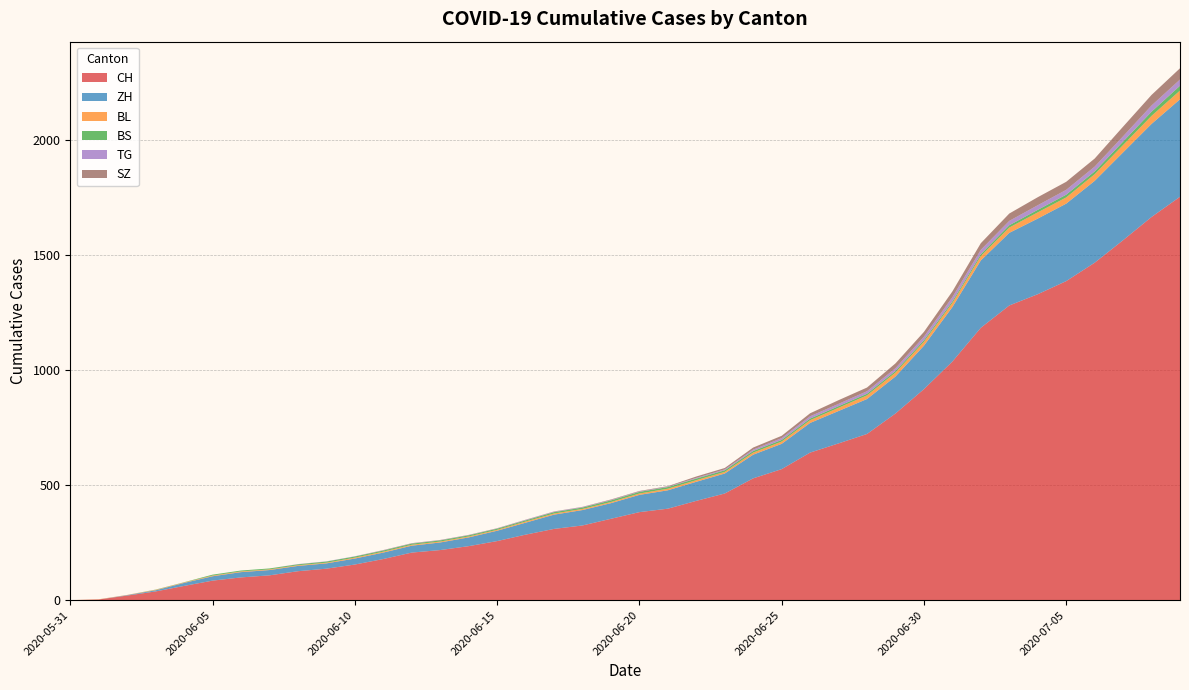

Reading left to right, what are all the values shown in this chart?

CH: 2020-05-31=0	2020-06-01=3	2020-06-02=20	2020-06-03=38	2020-06-04=62	2020-06-05=85	2020-06-06=99	2020-06-07=108	2020-06-08=126	2020-06-09=137	2020-06-10=155	2020-06-11=179	2020-06-12=207	2020-06-13=218	2020-06-14=235	2020-06-15=257	2020-06-16=285	2020-06-17=310	2020-06-18=325	2020-06-19=354	2020-06-20=383	2020-06-21=398	2020-06-22=432	2020-06-23=464	2020-06-24=530	2020-06-25=570	2020-06-26=642	2020-06-27=682	2020-06-28=723	2020-06-29=812	2020-06-30=918	2020-07-01=1038	2020-07-02=1185	2020-07-03=1282	2020-07-04=1331	2020-07-05=1388	2020-07-06=1468	2020-07-07=1566	2020-07-08=1667	2020-07-09=1755
ZH: 2020-05-31=0	2020-06-01=0	2020-06-02=2	2020-06-03=5	2020-06-04=13	2020-06-05=19	2020-06-06=23	2020-06-07=23	2020-06-08=23	2020-06-09=23	2020-06-10=26	2020-06-11=28	2020-06-12=30	2020-06-13=33	2020-06-14=38	2020-06-15=45	2020-06-16=52	2020-06-17=62	2020-06-18=67	2020-06-19=68	2020-06-20=75	2020-06-21=80	2020-06-22=83	2020-06-23=87	2020-06-24=103	2020-06-25=110	2020-06-26=129	2020-06-27=141	2020-06-28=152	2020-06-29=161	2020-06-30=189	2020-07-01=237	2020-07-02=293	2020-07-03=316	2020-07-04=329	2020-07-05=337	2020-07-06=356	2020-07-07=382	2020-07-08=405	2020-07-09=424
BL: 2020-05-31=0	2020-06-01=1	2020-06-02=1	2020-06-03=2	2020-06-04=2	2020-06-05=3	2020-06-06=3	2020-06-07=3	2020-06-08=3	2020-06-09=3	2020-06-10=4	2020-06-11=4	2020-06-12=4	2020-06-13=4	2020-06-14=4	2020-06-15=4	2020-06-16=5	2020-06-17=5	2020-06-18=5	2020-06-19=5	2020-06-20=6	2020-06-21=7	2020-06-22=7	2020-06-23=7	2020-06-24=9	2020-06-25=10	2020-06-26=12	2020-06-27=14	2020-06-28=16	2020-06-29=17	2020-06-30=17	2020-07-01=18	2020-07-02=19	2020-07-03=23	2020-07-04=27	2020-07-05=27	2020-07-06=29	2020-07-07=32	2020-07-08=35	2020-07-09=38
BS: 2020-05-31=0	2020-06-01=0	2020-06-02=0	2020-06-03=1	2020-06-04=1	2020-06-05=4	2020-06-06=4	2020-06-07=4	2020-06-08=4	2020-06-09=5	2020-06-10=5	2020-06-11=5	2020-06-12=5	2020-06-13=5	2020-06-14=5	2020-06-15=5	2020-06-16=5	2020-06-17=6	2020-06-18=6	2020-06-19=7	2020-06-20=7	2020-06-21=7	2020-06-22=7	2020-06-23=7	2020-06-24=7	2020-06-25=7	2020-06-26=7	2020-06-27=7	2020-06-28=7	2020-06-29=7	2020-06-30=7	2020-07-01=7	2020-07-02=8	2020-07-03=10	2020-07-04=11	2020-07-05=12	2020-07-06=12	2020-07-07=15	2020-07-08=18	2020-07-09=21
TG: 2020-05-31=0	2020-06-01=0	2020-06-02=0	2020-06-03=0	2020-06-04=0	2020-06-05=0	2020-06-06=0	2020-06-07=0	2020-06-08=1	2020-06-09=1	2020-06-10=1	2020-06-11=1	2020-06-12=1	2020-06-13=1	2020-06-14=1	2020-06-15=1	2020-06-16=2	2020-06-17=2	2020-06-18=2	2020-06-19=2	2020-06-20=2	2020-06-21=2	2020-06-22=3	2020-06-23=4	2020-06-24=6	2020-06-25=8	2020-06-26=10	2020-06-27=10	2020-06-28=11	2020-06-29=12	2020-06-30=15	2020-07-01=18	2020-07-02=19	2020-07-03=19	2020-07-04=20	2020-07-05=21	2020-07-06=21	2020-07-07=23	2020-07-08=27	2020-07-09=27
SZ: 2020-05-31=0	2020-06-01=0	2020-06-02=0	2020-06-03=0	2020-06-04=0	2020-06-05=0	2020-06-06=0	2020-06-07=0	2020-06-08=0	2020-06-09=0	2020-06-10=0	2020-06-11=1	2020-06-12=1	2020-06-13=1	2020-06-14=1	2020-06-15=1	2020-06-16=1	2020-06-17=1	2020-06-18=1	2020-06-19=2	2020-06-20=2	2020-06-21=2	2020-06-22=6	2020-06-23=6	2020-06-24=9	2020-06-25=10	2020-06-26=13	2020-06-27=16	2020-06-28=16	2020-06-29=21	2020-06-30=21	2020-07-01=25	2020-07-02=29	2020-07-03=32	2020-07-04=35	2020-07-05=35	2020-07-06=35	2020-07-07=42	2020-07-08=46	2020-07-09=49